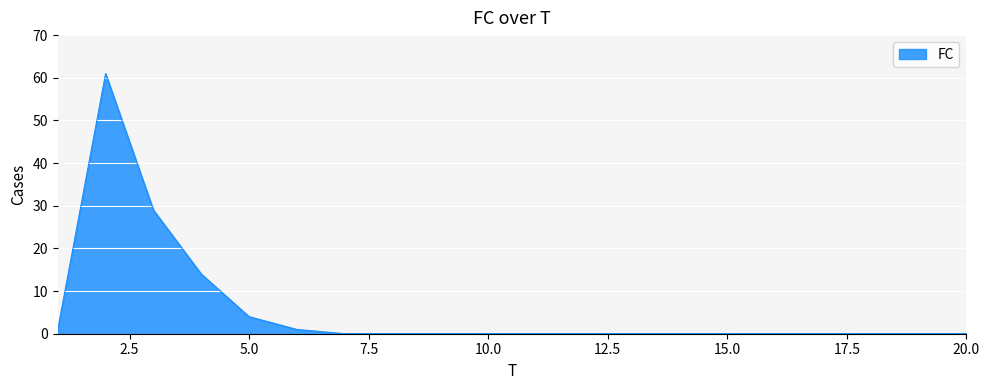

What is the maximum value shown in the chart?

61